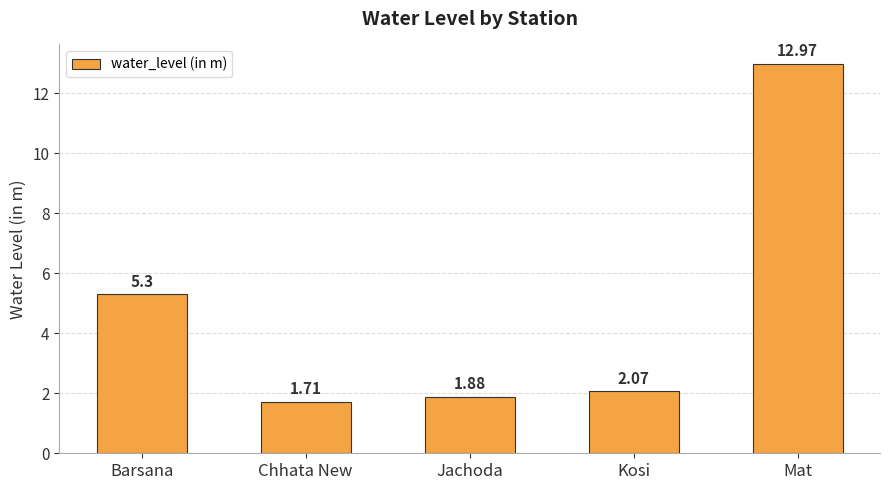

At which label does the data first exceed 2?

Barsana